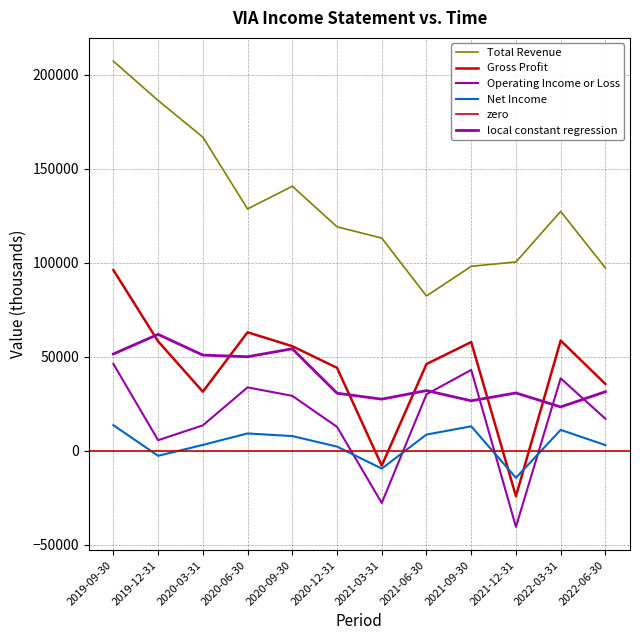

What is the difference between the maximum and minimum values in the Gross Profit series?

120300